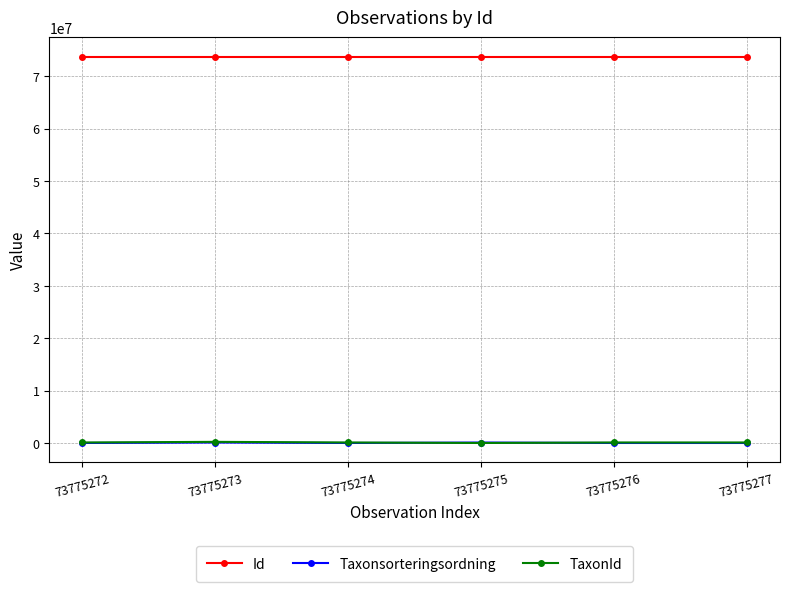

How many lines are shown in the chart?

3